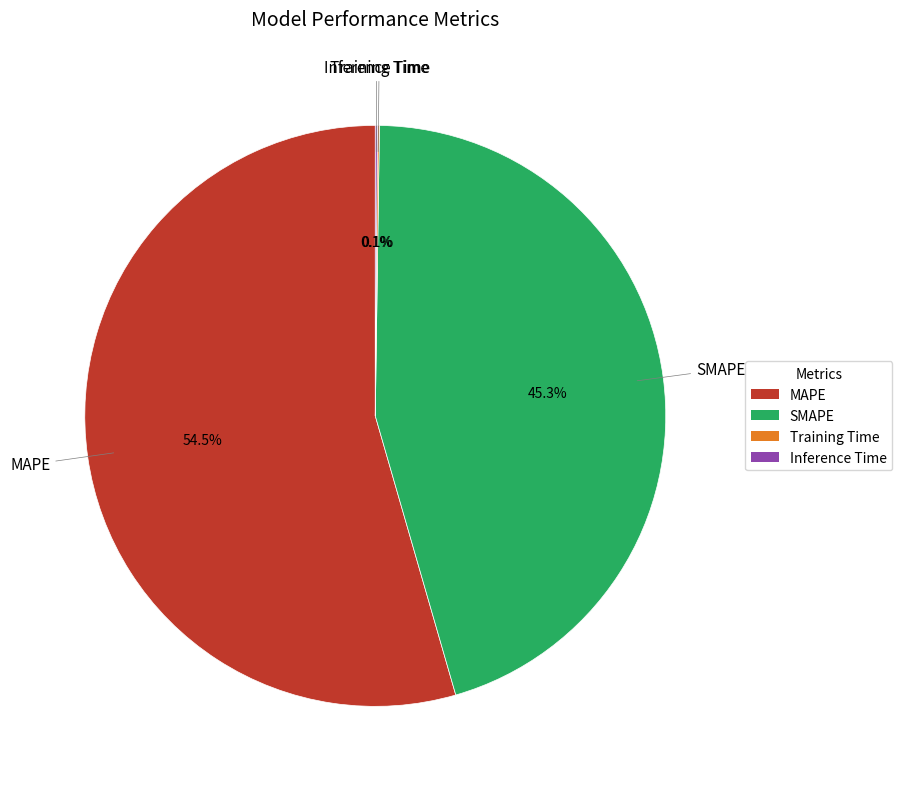

What percentage is NOT represented by MAPE?

45.5%